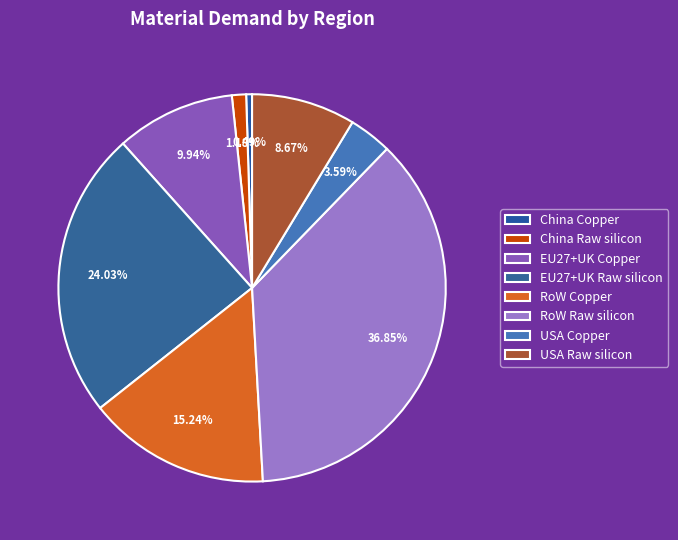

How much of the chart is everything except EU27+UK Raw silicon?

76.0%